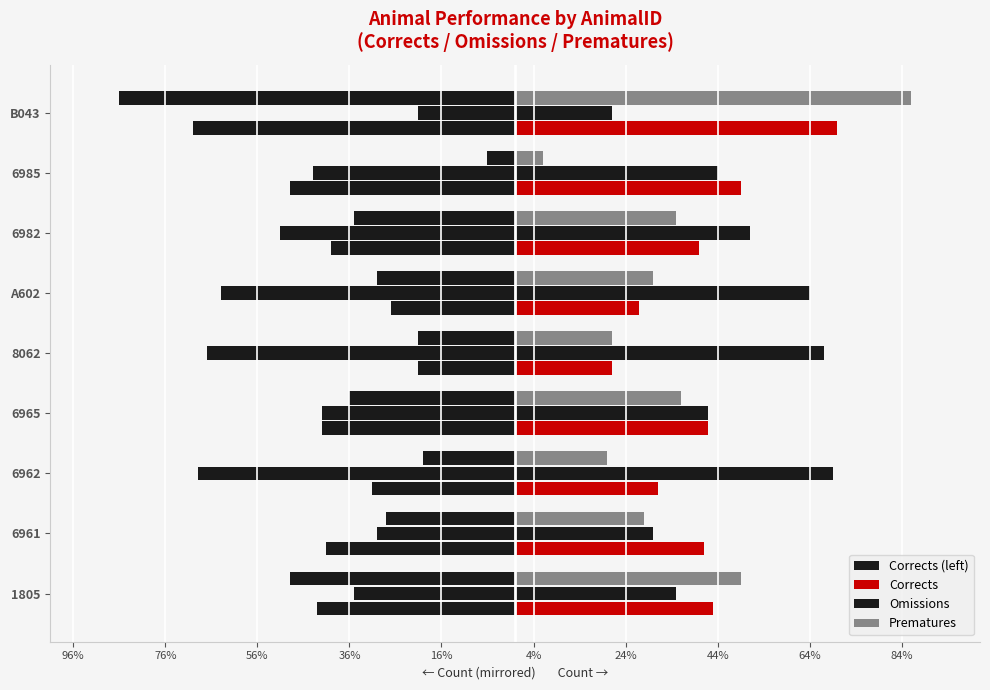

The value of Omissions at B043 is 36. True or false?

False